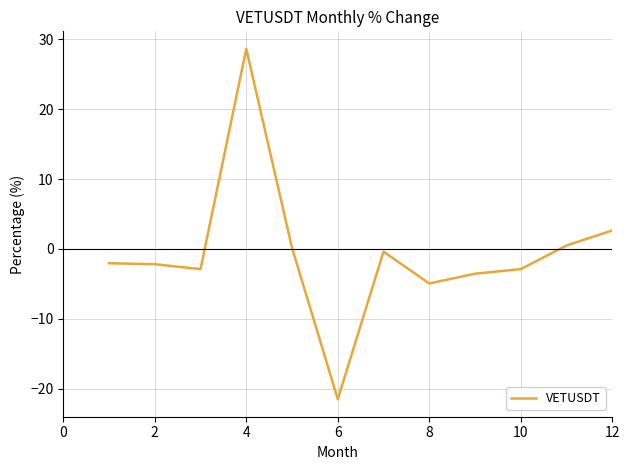

What is the maximum value shown in the chart?

28.6